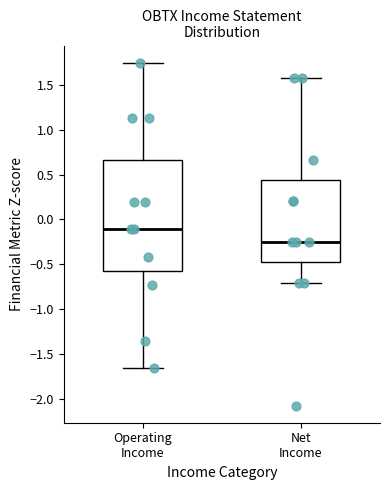

Comparing the boxes themselves (not the whiskers), which one is the tallest?

Operating Income